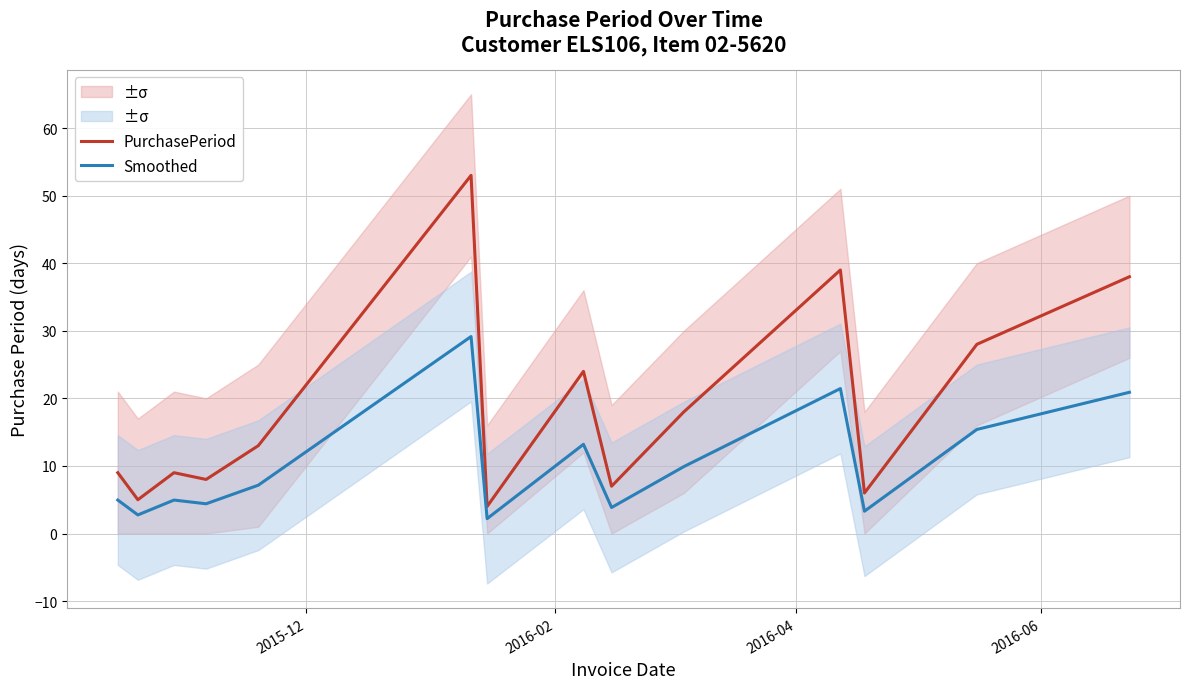

What is the highest value of the PurchasePeriod series?

53.0